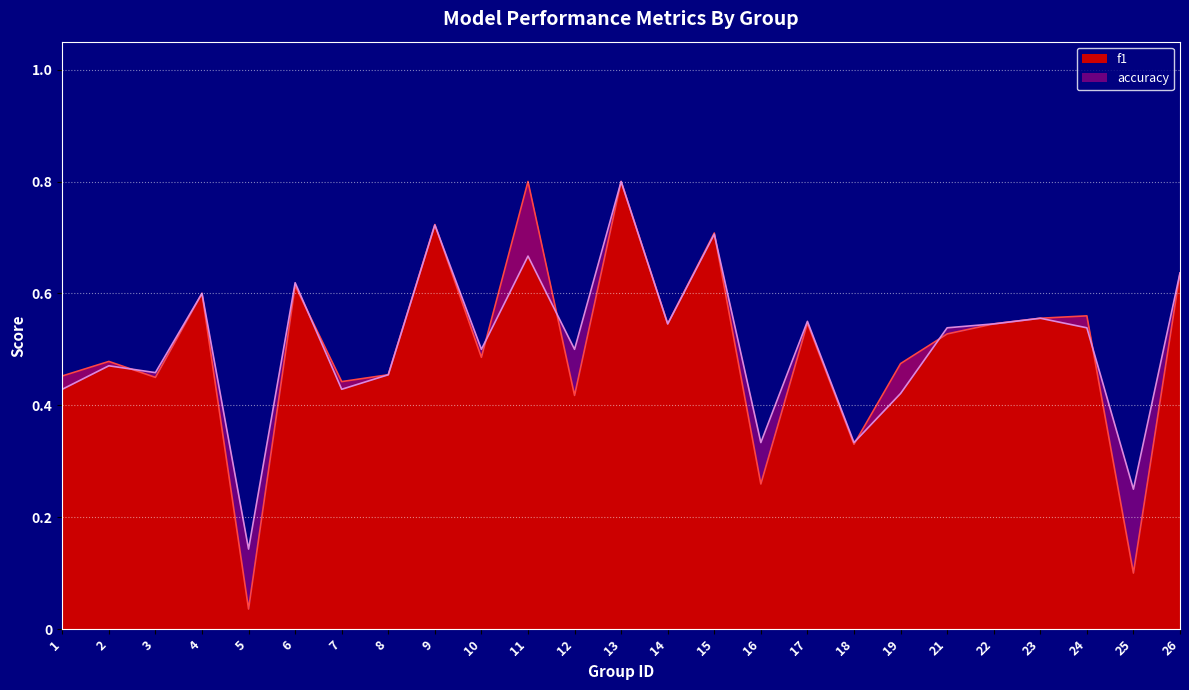

The value of f1 at 12 is 0.6. True or false?

False